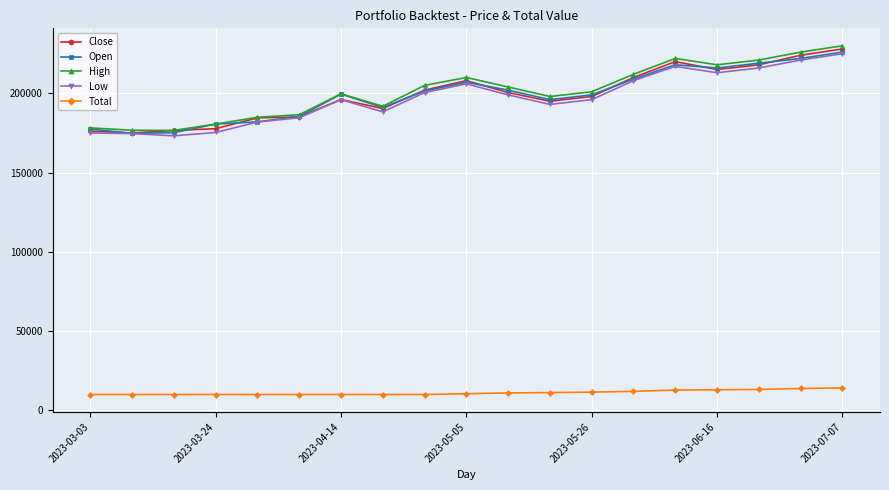

Which series has the largest range (max minus min)?

High